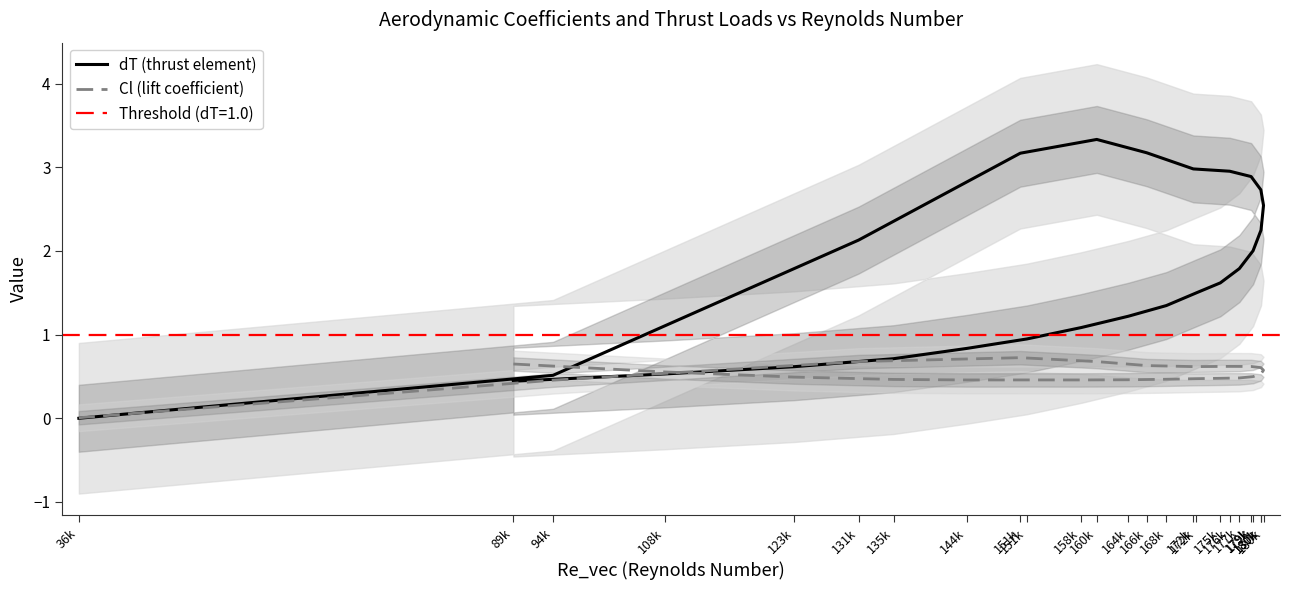

Which series has the largest total across all categories?

dT (thrust element)